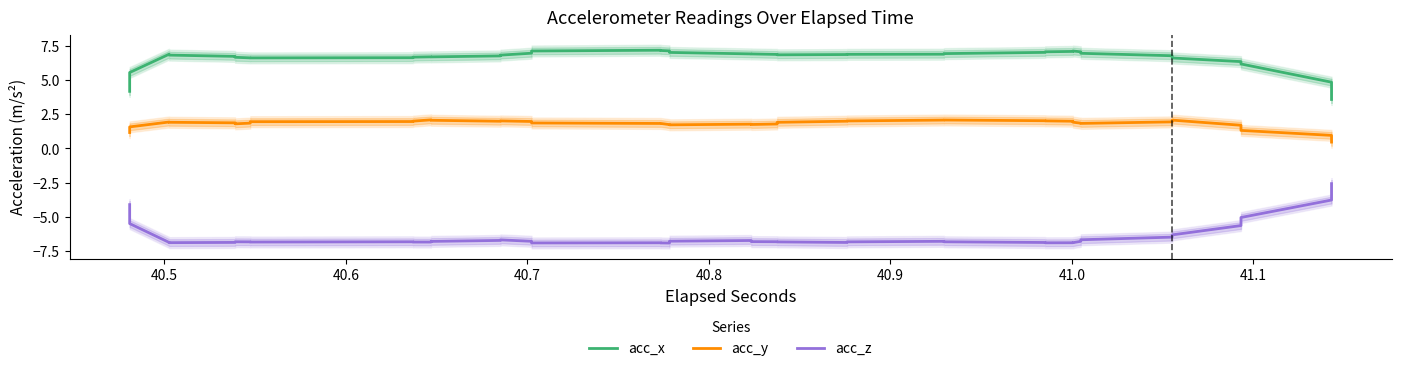

How many lines are shown in the chart?

3